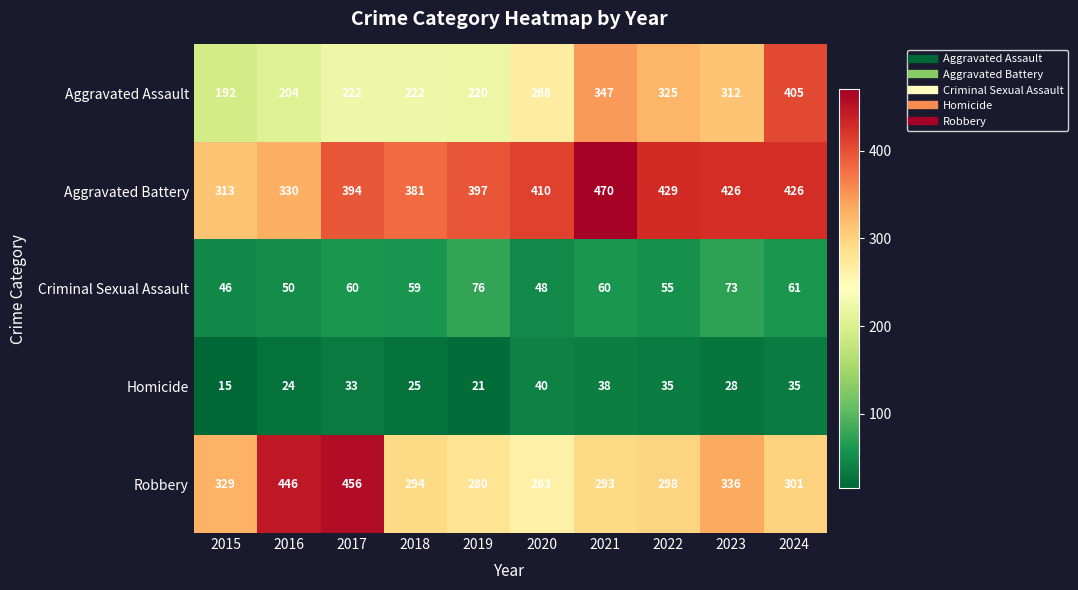

Is it true that Robbery equals 95 at 2020?

False